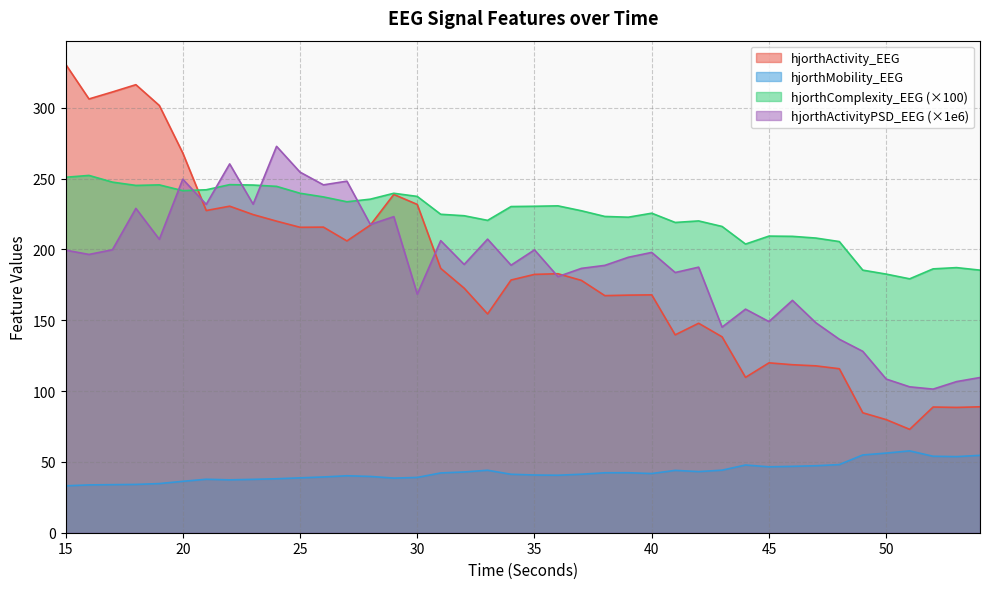

How many lines are shown in the chart?

4